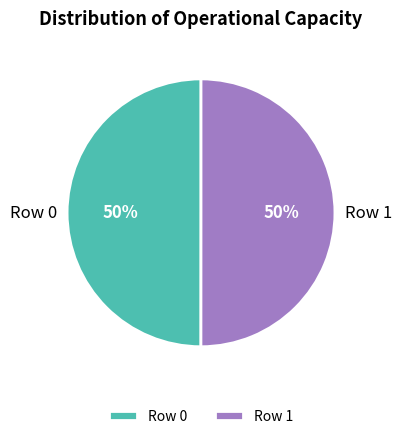

True or false: Row 0 accounts for 50% of the total.

True